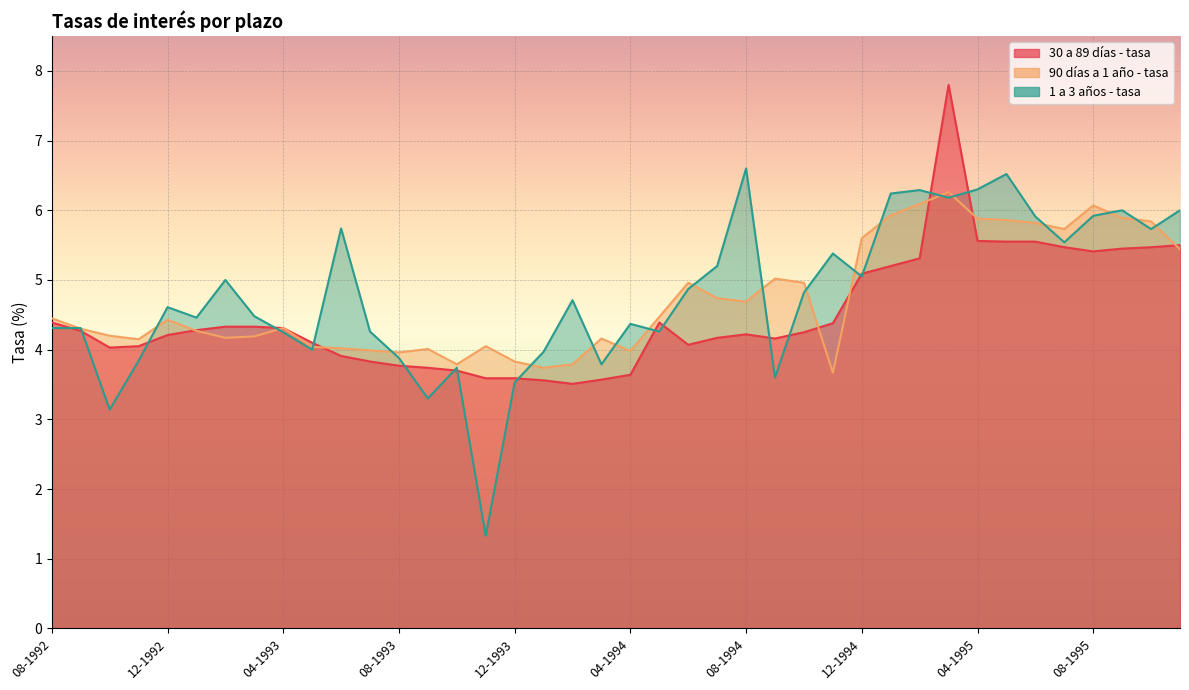

What is the difference between the second highest and second lowest values in the 1 a 3 años - tasa series?

3.4